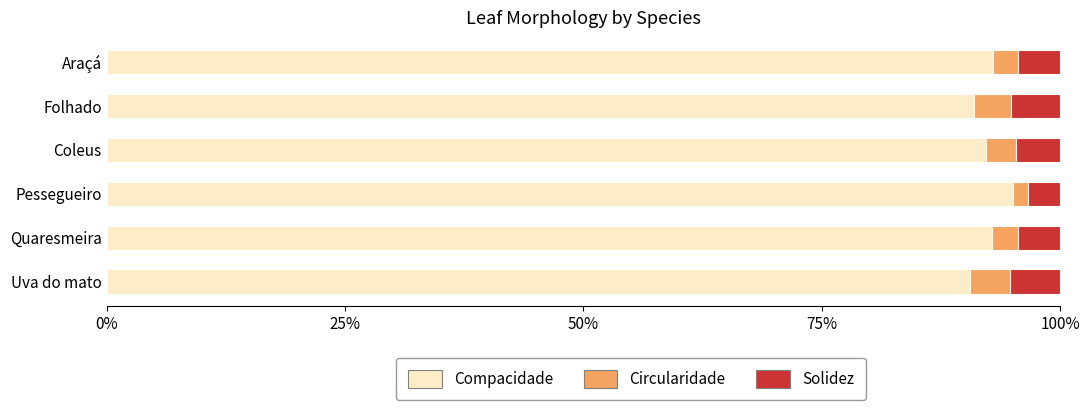

What value does the Compacidade series have at Folhado?

91.0